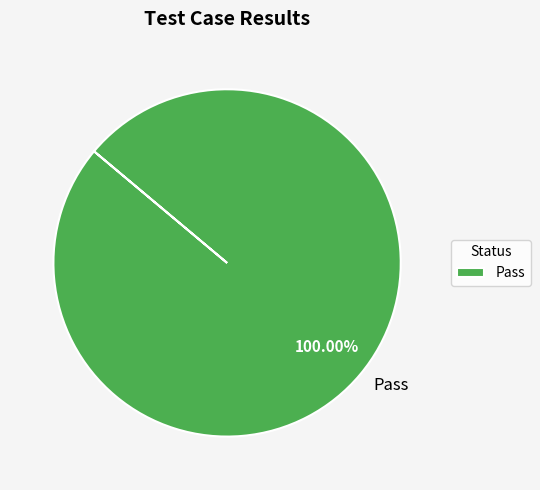

Rank the categories by value from lowest to highest.

Pass